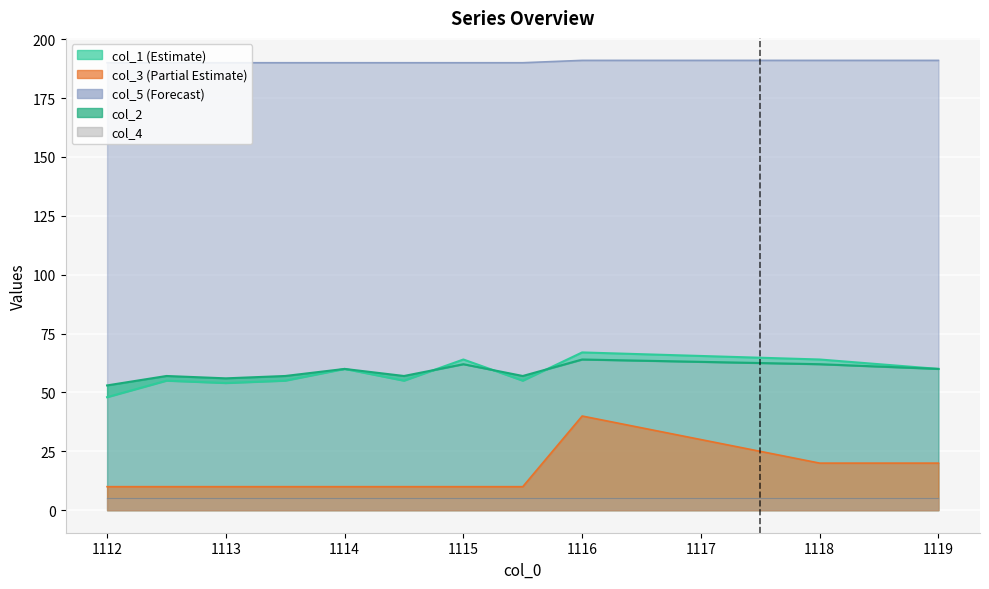

Count the col_5 values in the range 190 to 191.

11